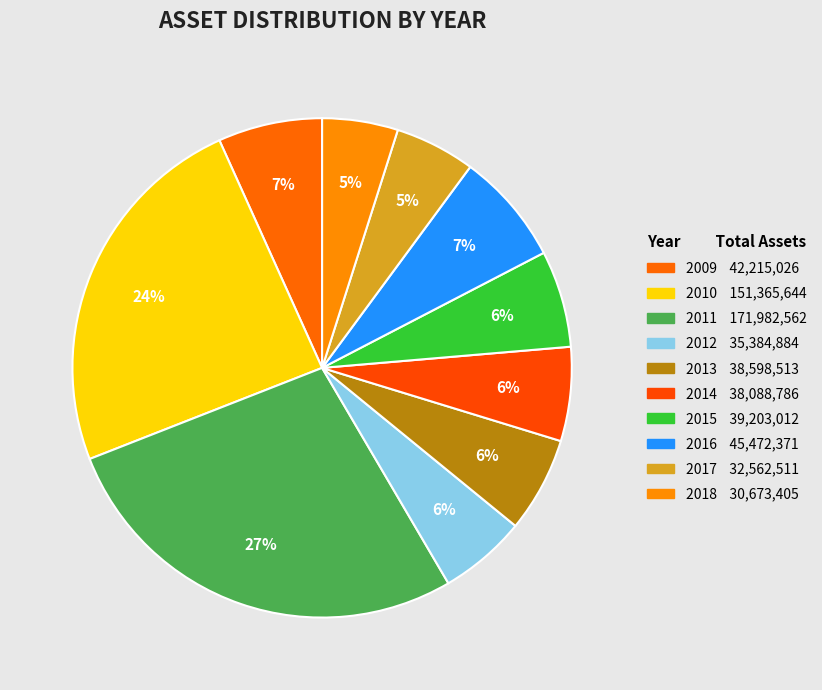

Which category has the biggest portion of the pie?

2011